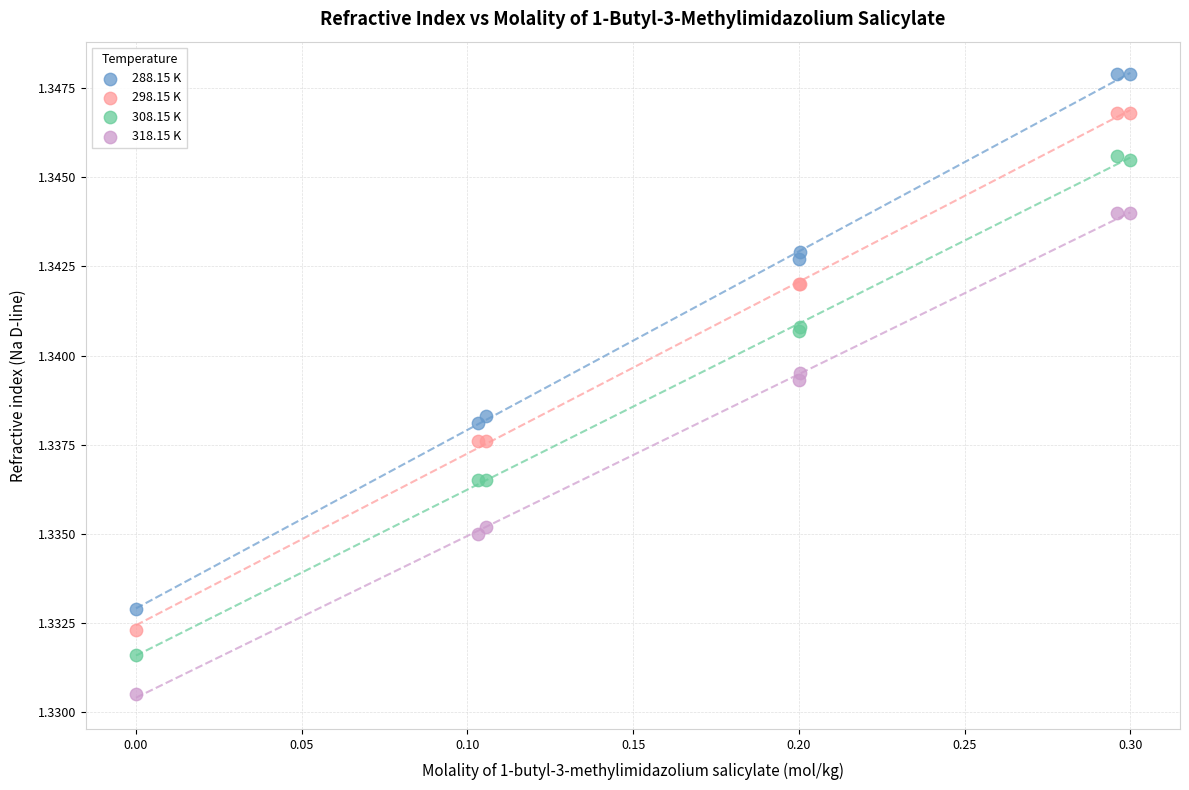

What are all the series names shown in the legend?

288.15 K, 298.15 K, 308.15 K, 318.15 K